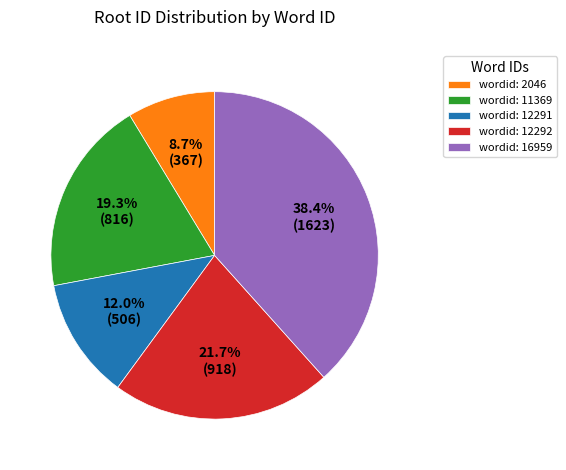

Which category has the smallest portion of the pie?

wordid: 2046